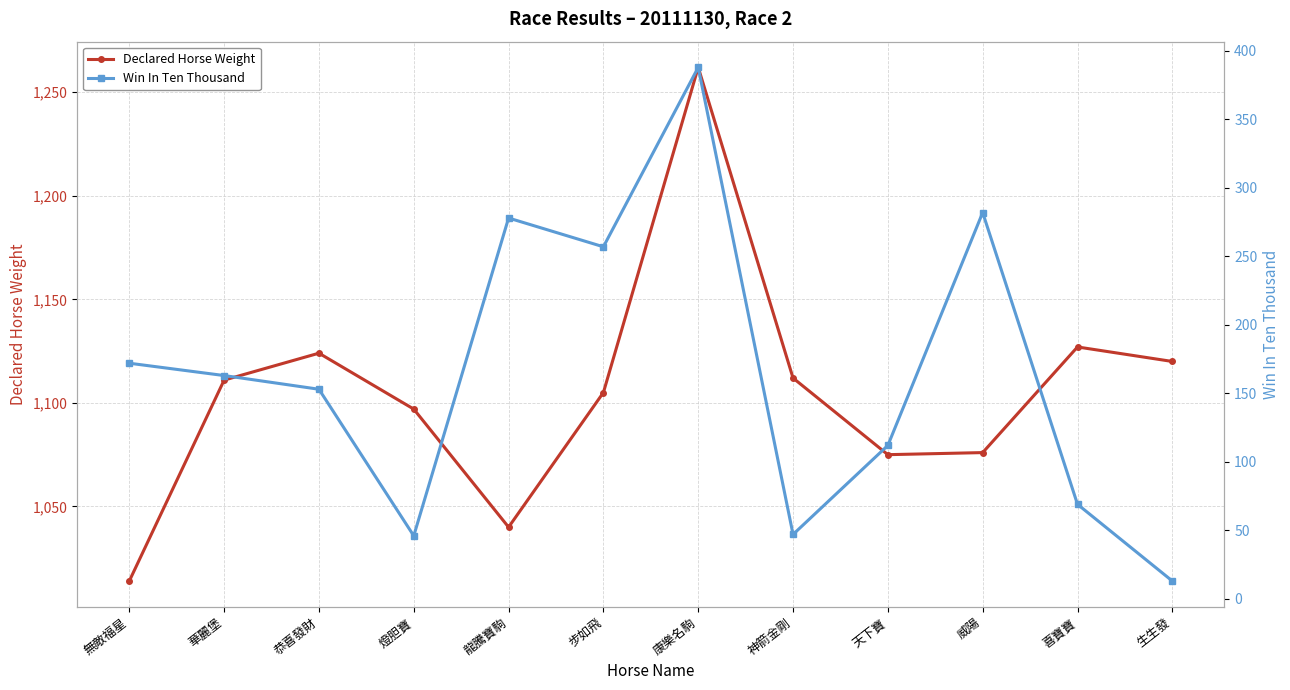

Reading left to right, transcribe all the data shown in this chart.

Declared Horse Weight: 1014	1111	1124	1097	1040	1105	1262	1112	1075	1076	1127	1120
Win In Ten Thousand: 172	163	153	46	278	257	388	47	112	282	69	13